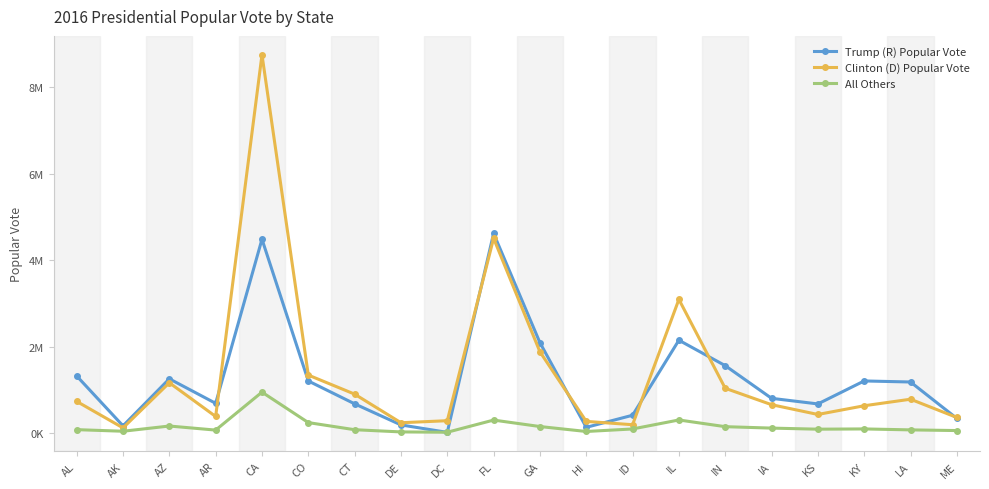

Reading left to right, transcribe all the data shown in this chart.

Trump (R) Popular Vote: 1318255	163387	1252401	684872	4483814	1202484	673215	185127	12723	4617886	2089104	128847	409055	2146015	1557286	800983	671018	1202971	1178638	335593
Clinton (D) Popular Vote: 729547	116454	1161167	380494	8753792	1338870	897572	235603	282830	4504975	1877963	266891	189765	3090729	1033126	653669	427005	628854	780154	357735
All Others: 75570	38767	159597	65310	943998	238893	74133	23084	15715	297178	147665	33199	91435	299680	144546	111379	86379	92324	70240	54599